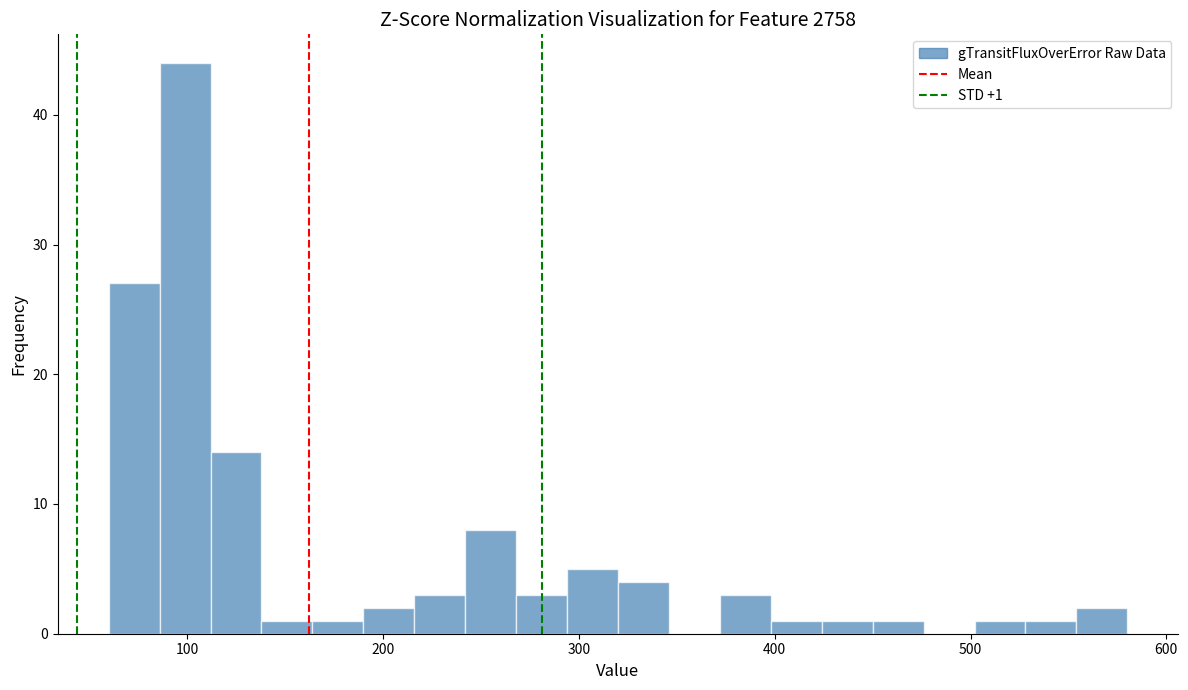

Around what value on the x-axis is the tallest bar? Give the approximate position of its centre, as read against the axis.

100